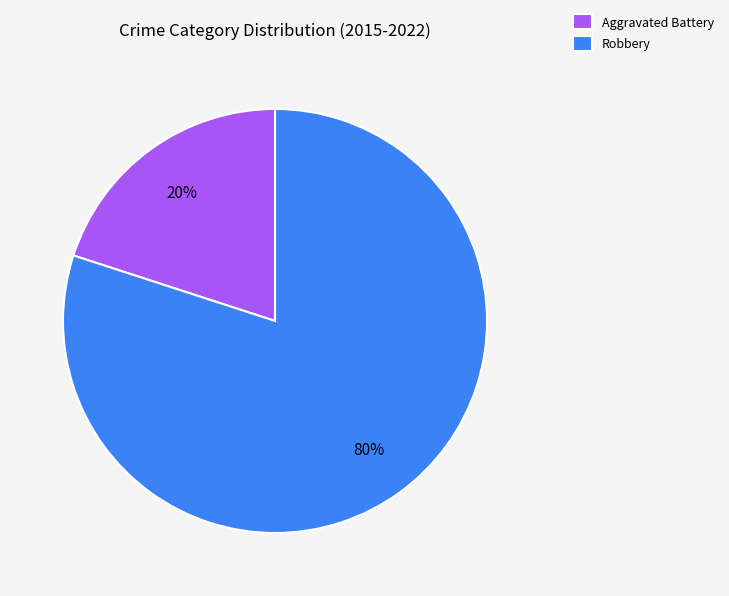

Which has a higher value, Aggravated Battery or Robbery?

Robbery